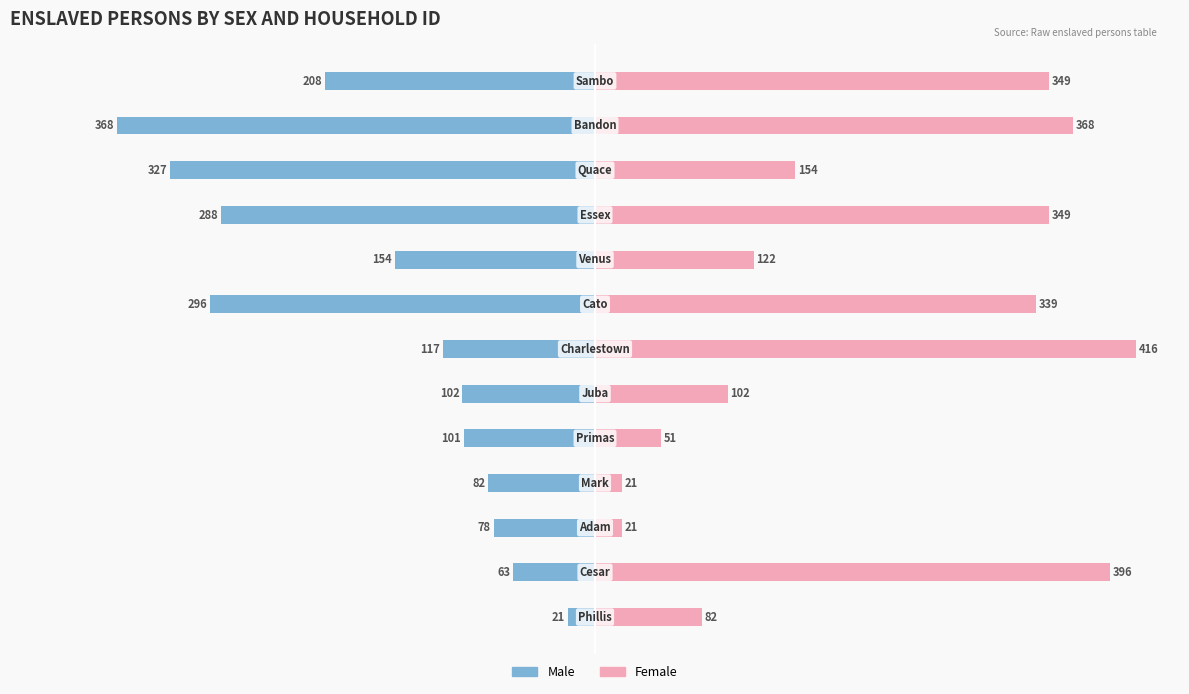

Are the bars grouped side by side (vs. stacked)?

Yes